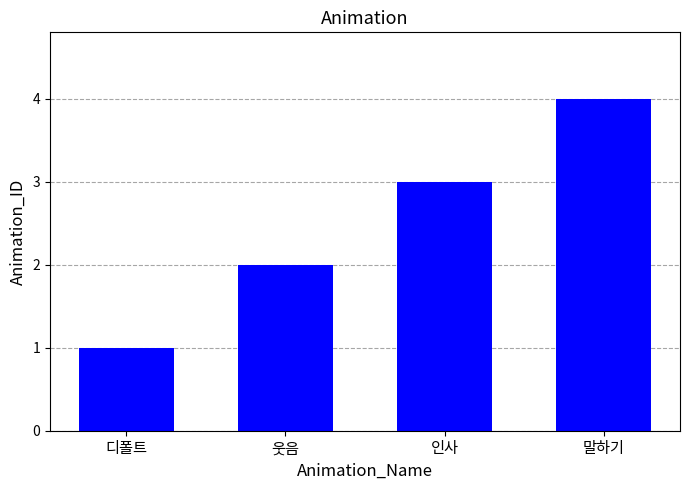

Reading right to left, what are all the values shown in this chart?

말하기=4	인사=3	웃음=2	디폴트=1